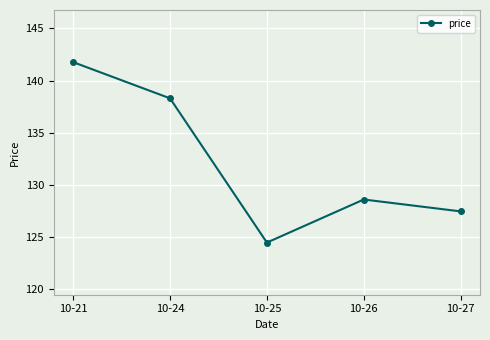

Reading left to right, transcribe all the data shown in this chart.

141.8	138.3	124.5	128.6	127.5